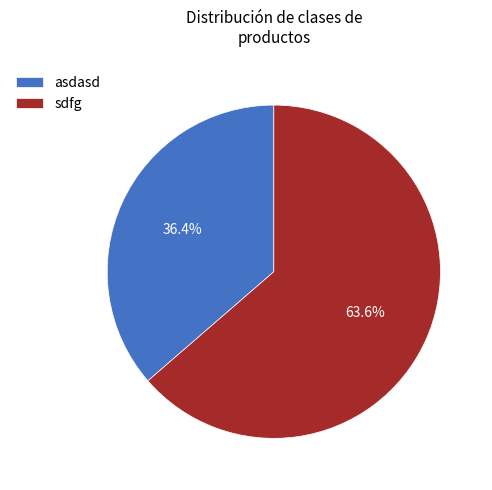

Between asdasd and sdfg, which is larger?

sdfg